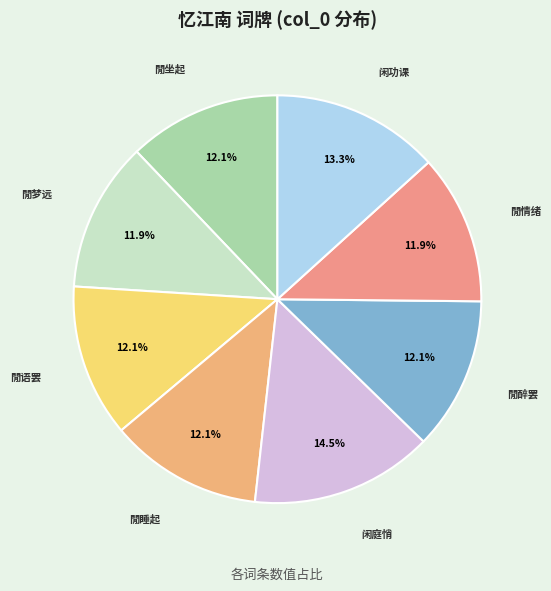

To the nearest percent, what is the difference between the largest and smallest slice percentages?

3%